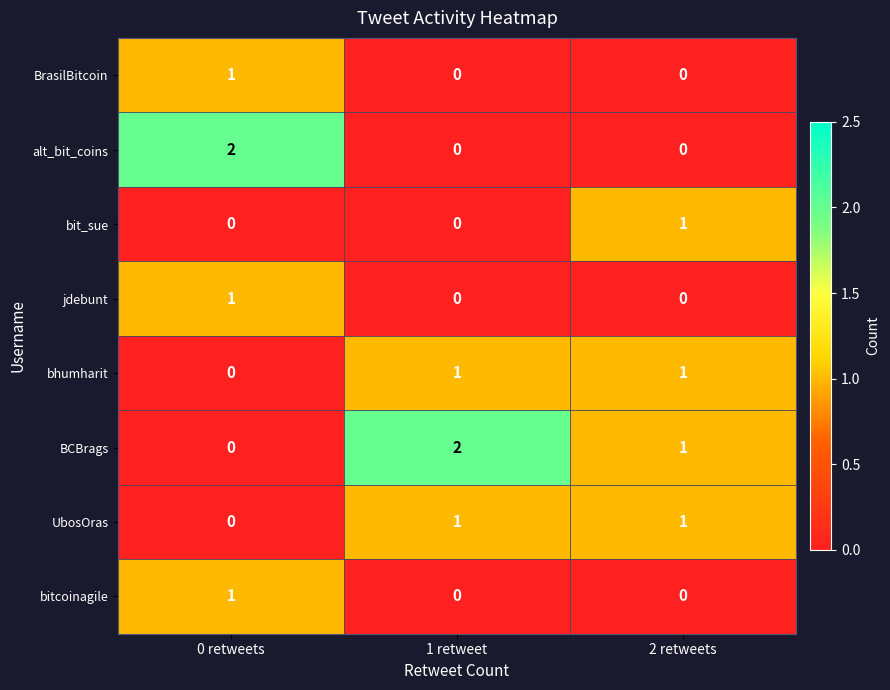

How many data points does each series have?

3